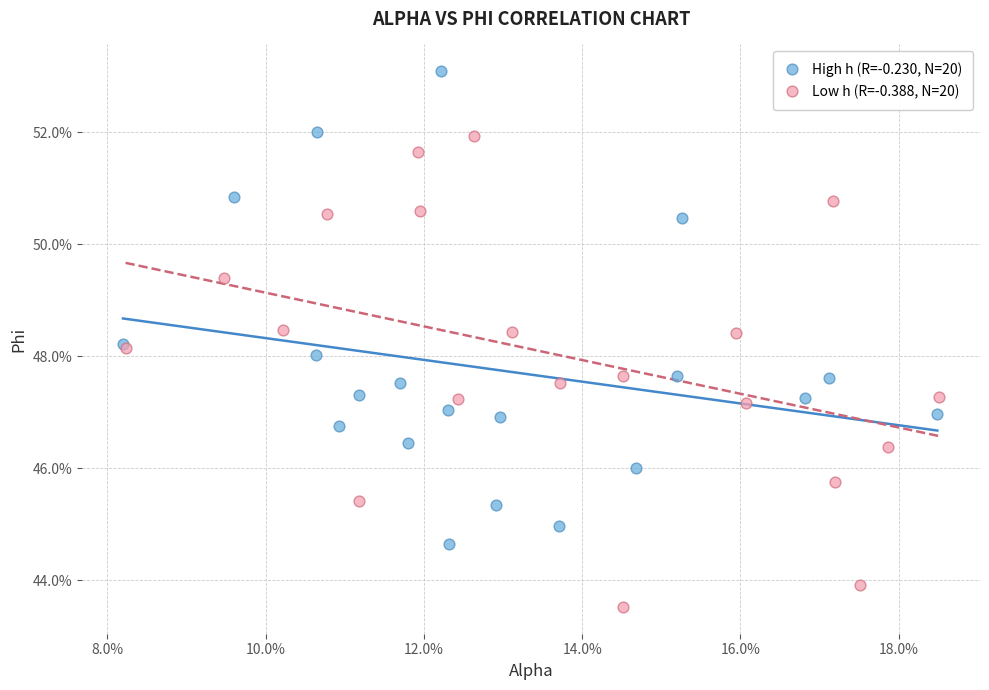

What are all the series names shown in the legend?

High h (R=-0.230, N=20), Low h (R=-0.388, N=20)